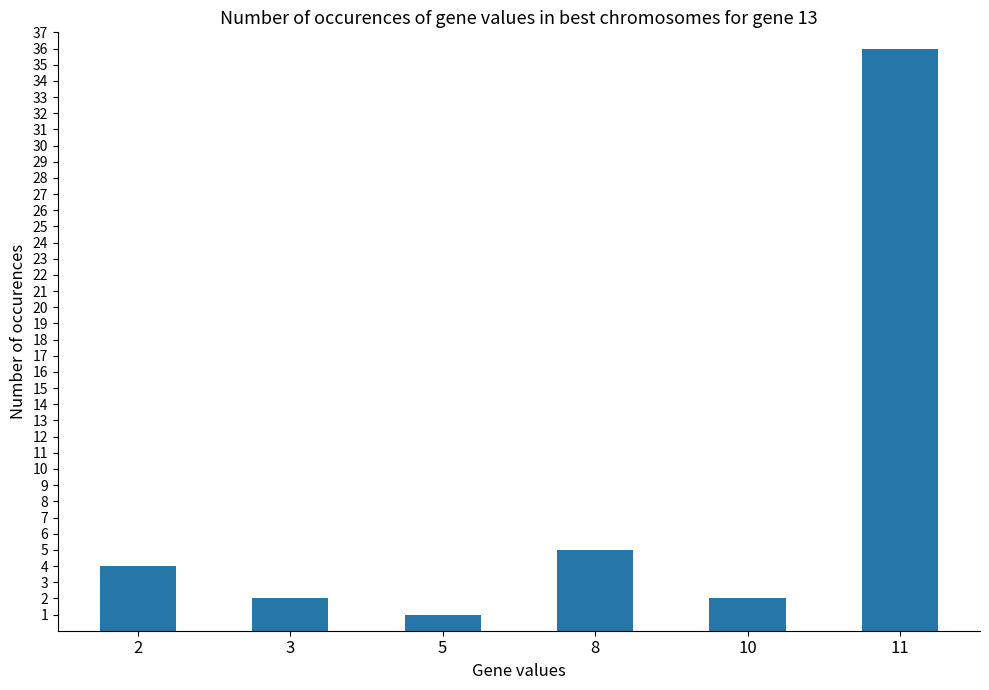

What is the average value?

8